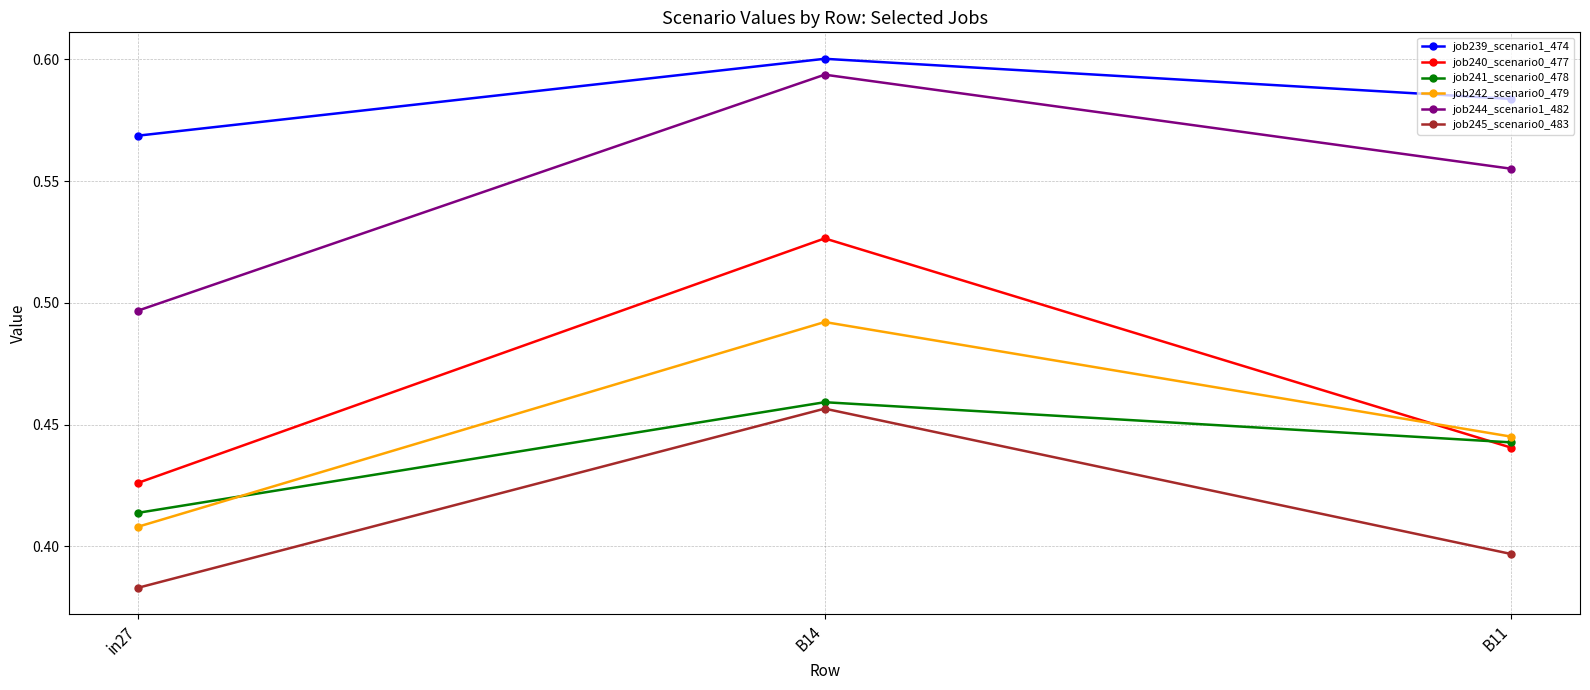

Between in27 and B14, which series saw the biggest shift?

job240_scenario0_477